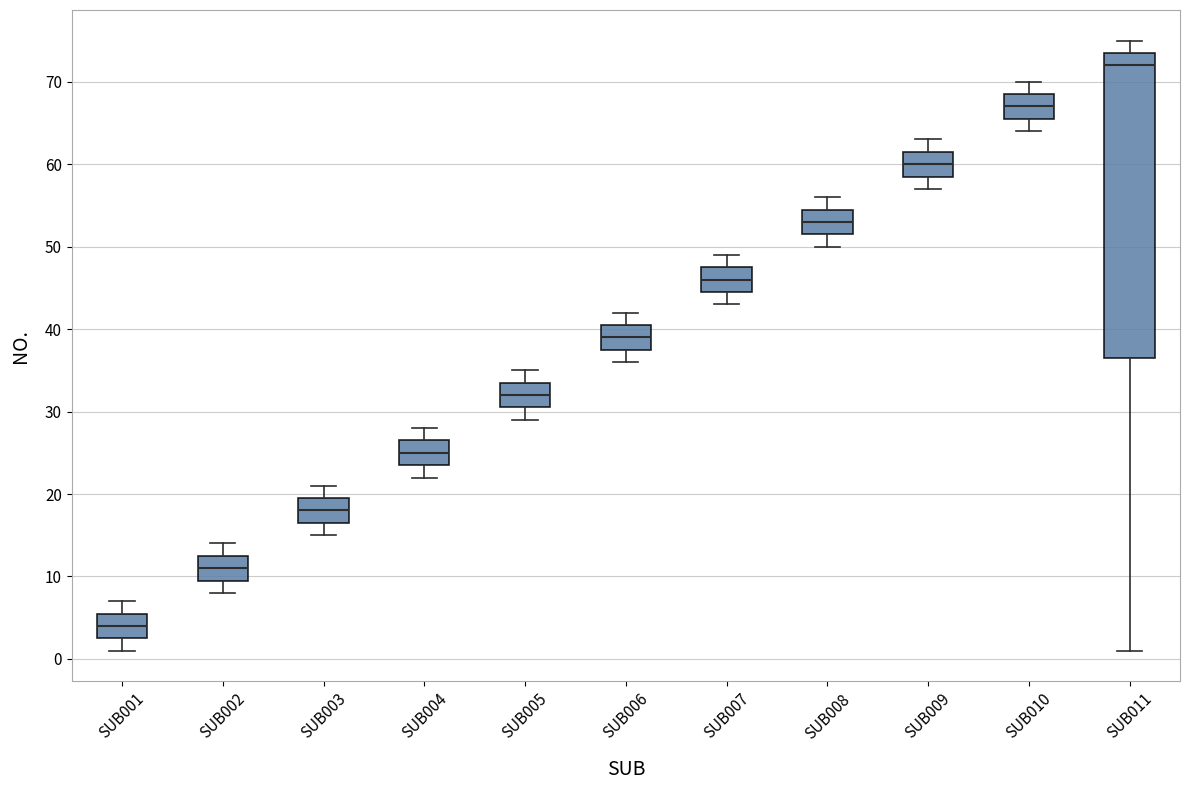

Reading left to right, read every box against the y-axis: the position of its median line, the range the box covers, and the ends of its whiskers. The values are not printed on the chart, so give them approximately, as read against the axis.

SUB001: median 4, box 3 to 6, whiskers 1 to 7
SUB002: median 11, box 10 to 13, whiskers 8 to 14
SUB003: median 18, box 17 to 20, whiskers 15 to 21
SUB004: median 25, box 24 to 27, whiskers 22 to 28
SUB005: median 32, box 31 to 34, whiskers 29 to 35
SUB006: median 39, box 38 to 41, whiskers 36 to 42
SUB007: median 46, box 45 to 48, whiskers 43 to 49
SUB008: median 53, box 52 to 55, whiskers 50 to 56
SUB009: median 60, box 59 to 62, whiskers 57 to 63
SUB010: median 67, box 66 to 69, whiskers 64 to 70
SUB011: median 72, box 37 to 74, whiskers 1 to 75